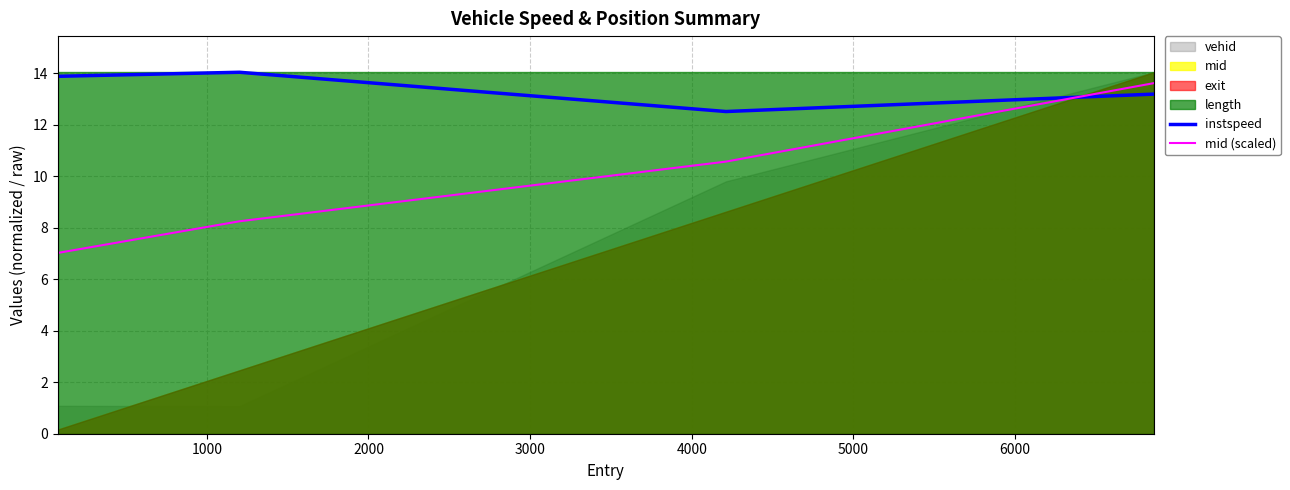

What is the highest value of the mid (scaled) series?

13.6